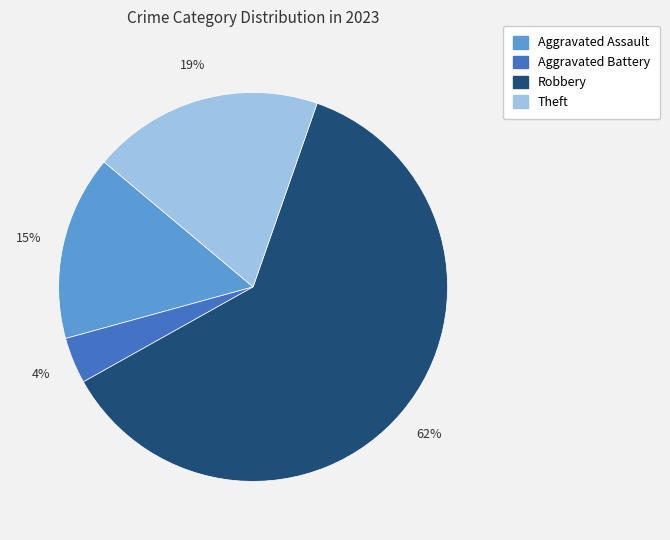

To the nearest percent, what is the difference between the largest and smallest slice percentages?

58%